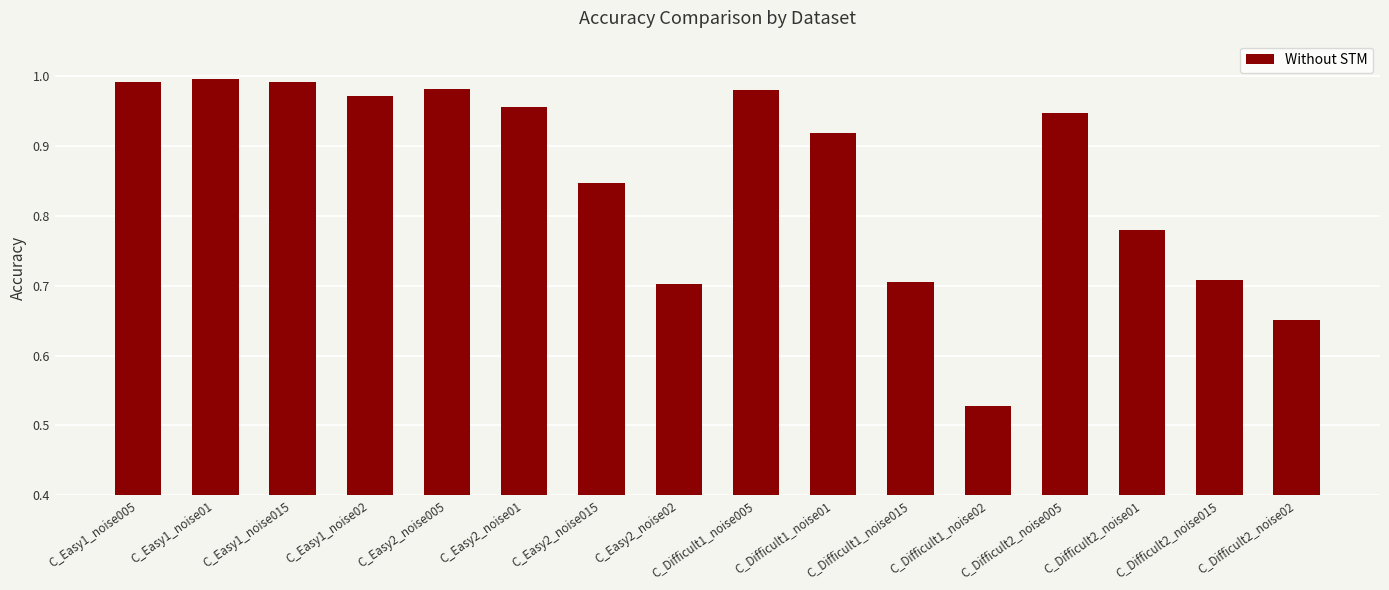

How many series are shown in this chart?

1